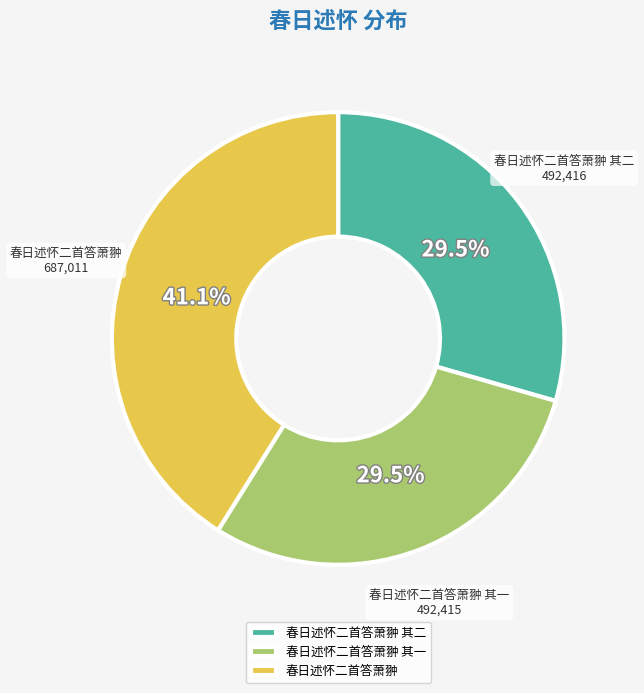

Does 春日述怀二首答萧翀 其二 represent more than half of the total?

No